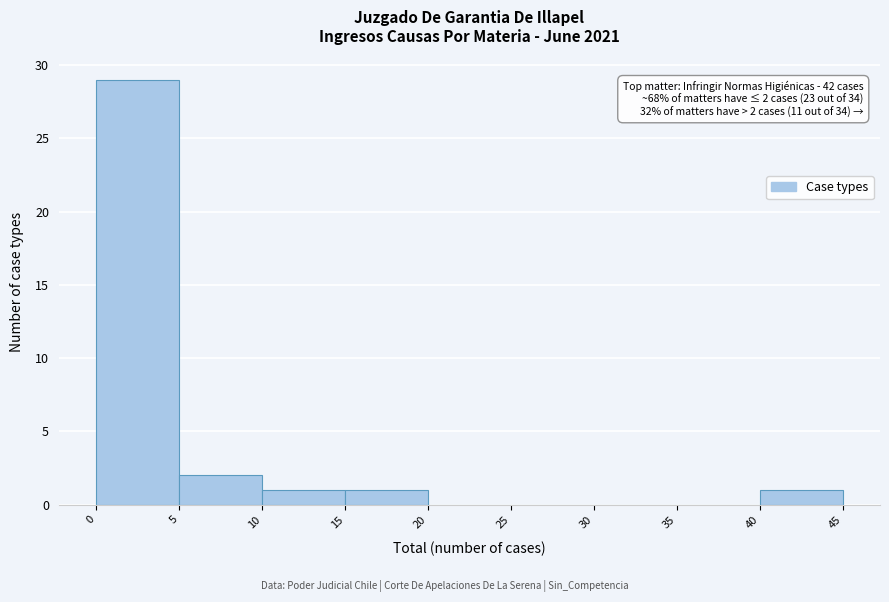

Over which range of the x-axis is the bar tallest?

0 to 5